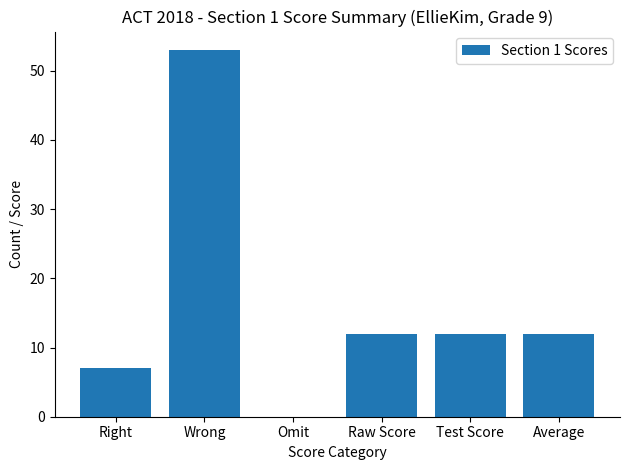

Reading right to left, list all the values displayed in this chart.

12	12	12	0	53	7